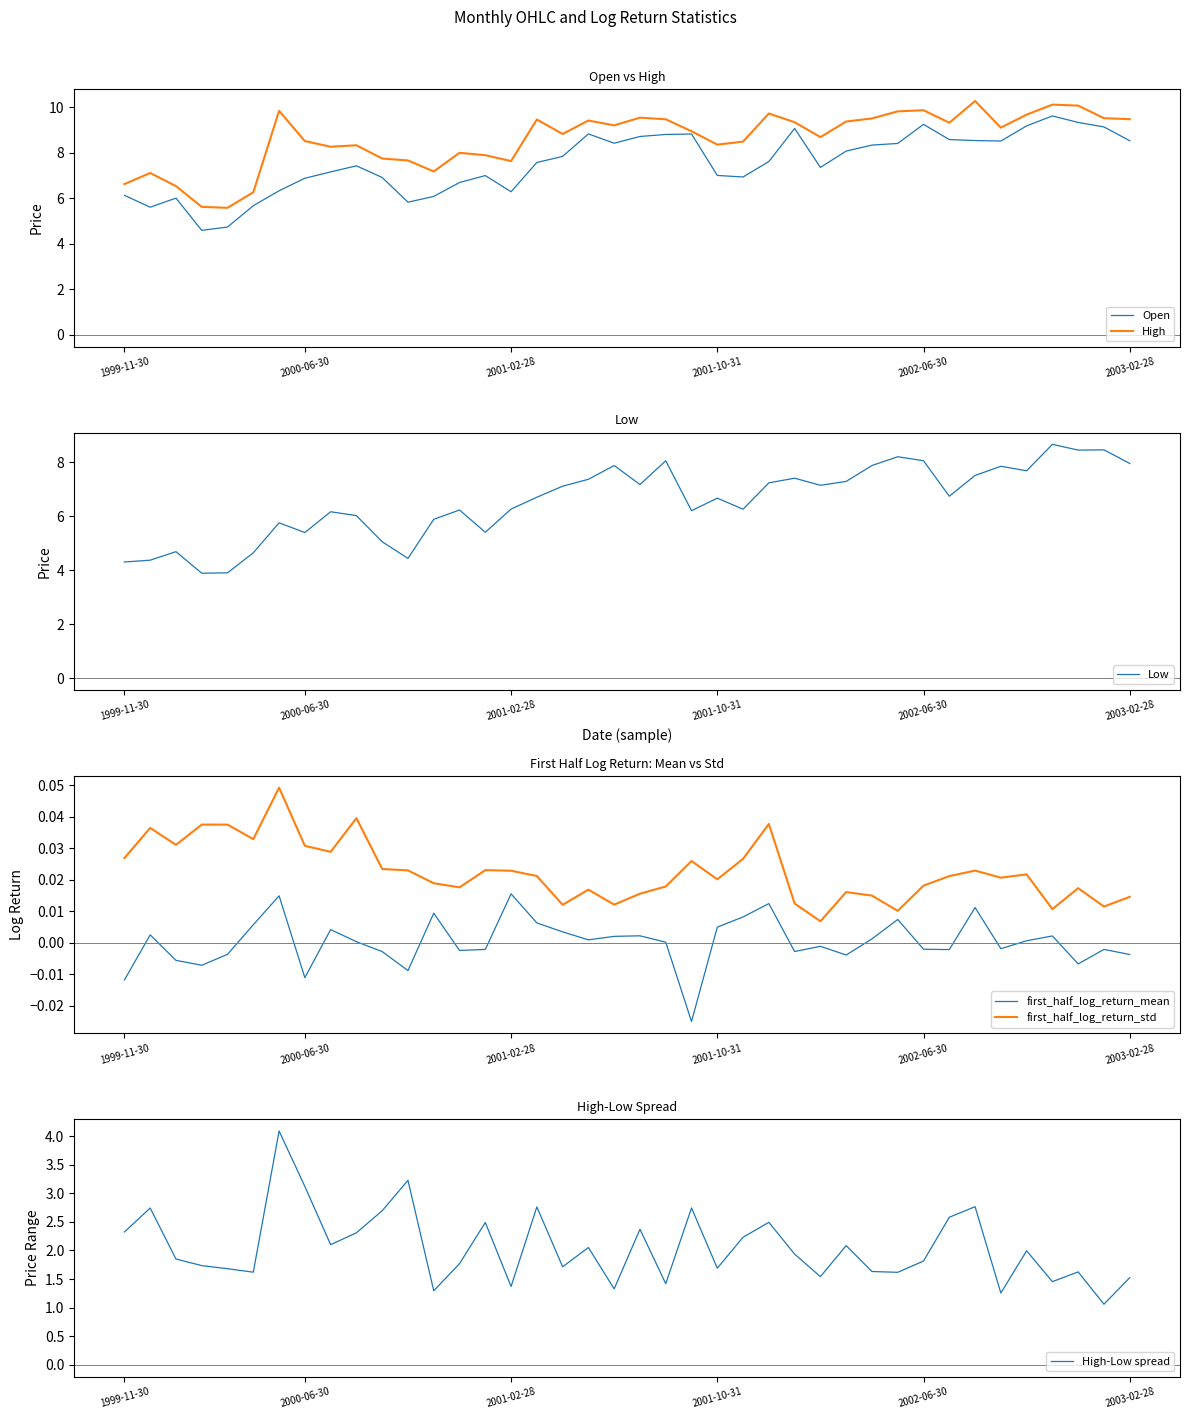

At 20, list the series in order from smallest to largest.

first_half_log_return_mean, first_half_log_return_std, High-Low spread, Low, Open, High